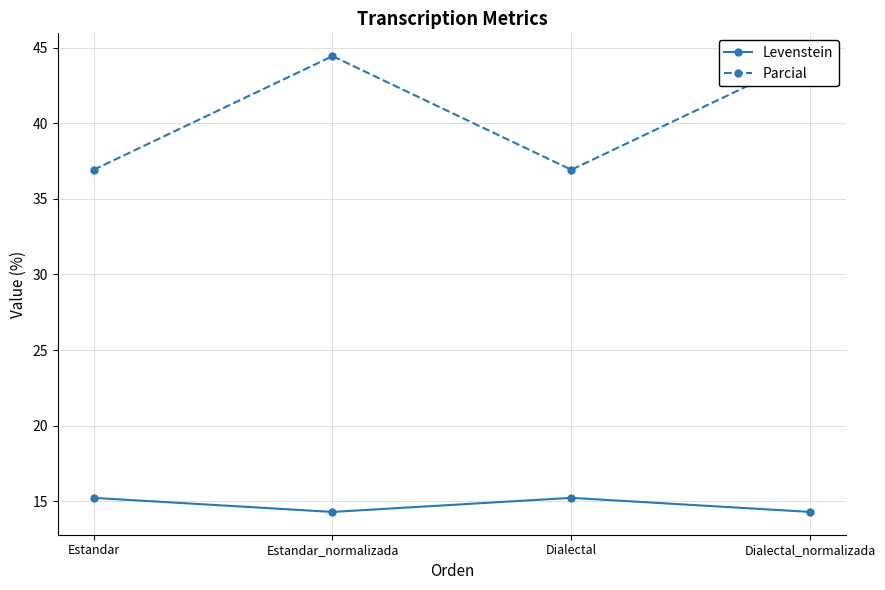

What is the greatest value displayed?

44.4